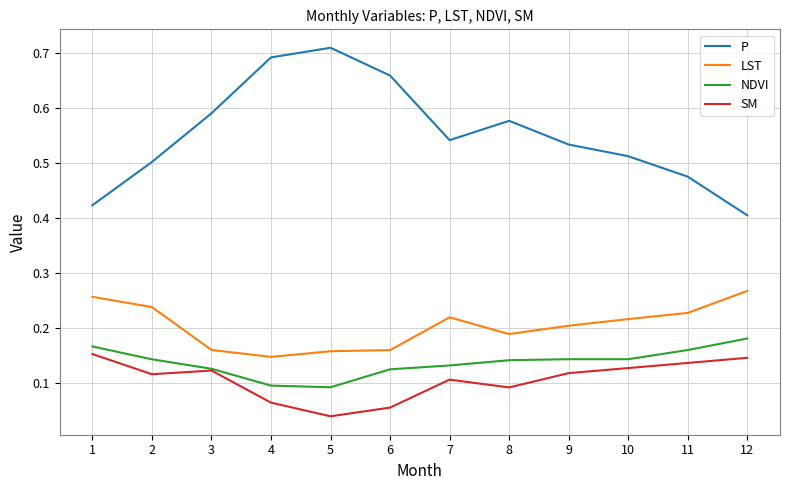

What is the total value across all series at 3?

1.0